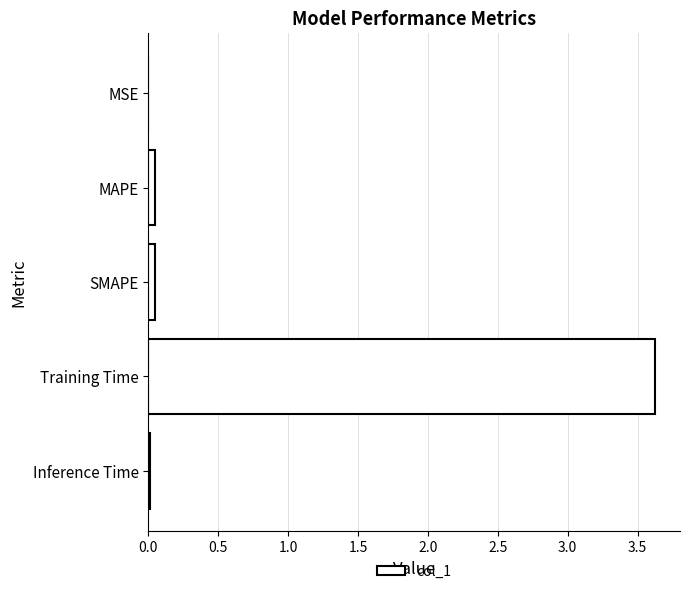

The value at Training Time is 3.6. True or false?

True